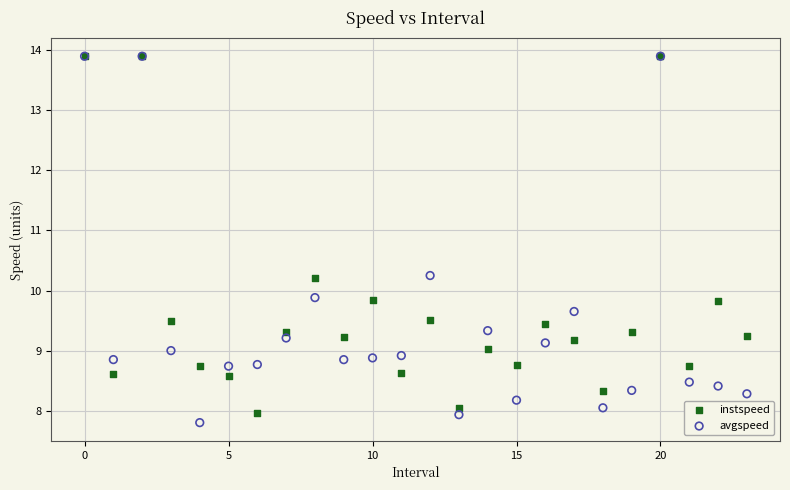

What are all the series names shown in the legend?

instspeed, avgspeed